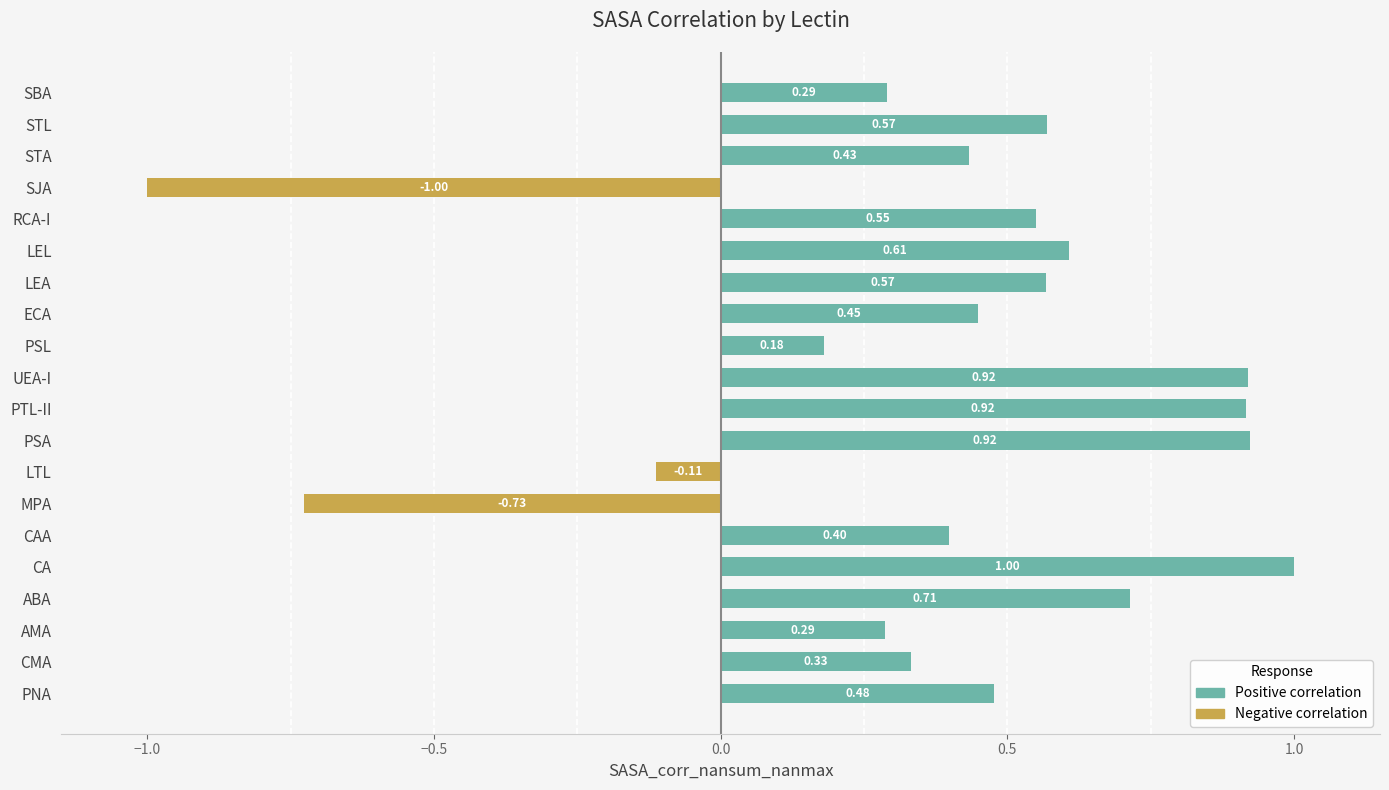

Rank the series by their average value, from highest to lowest.

Positive correlation, Negative correlation